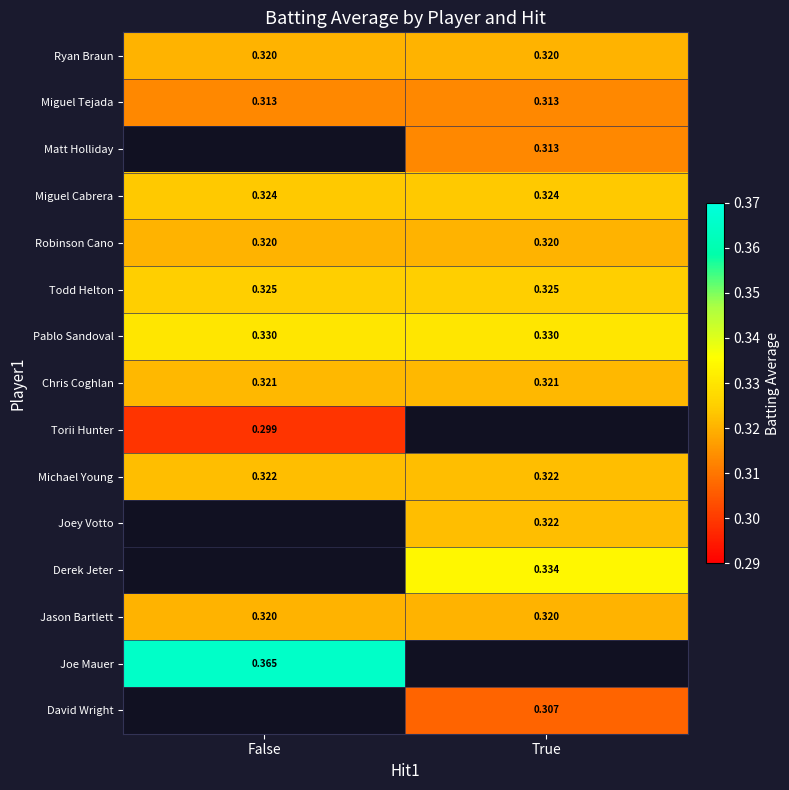

Rank the categories by Derek Jeter value from lowest to highest.

False, True